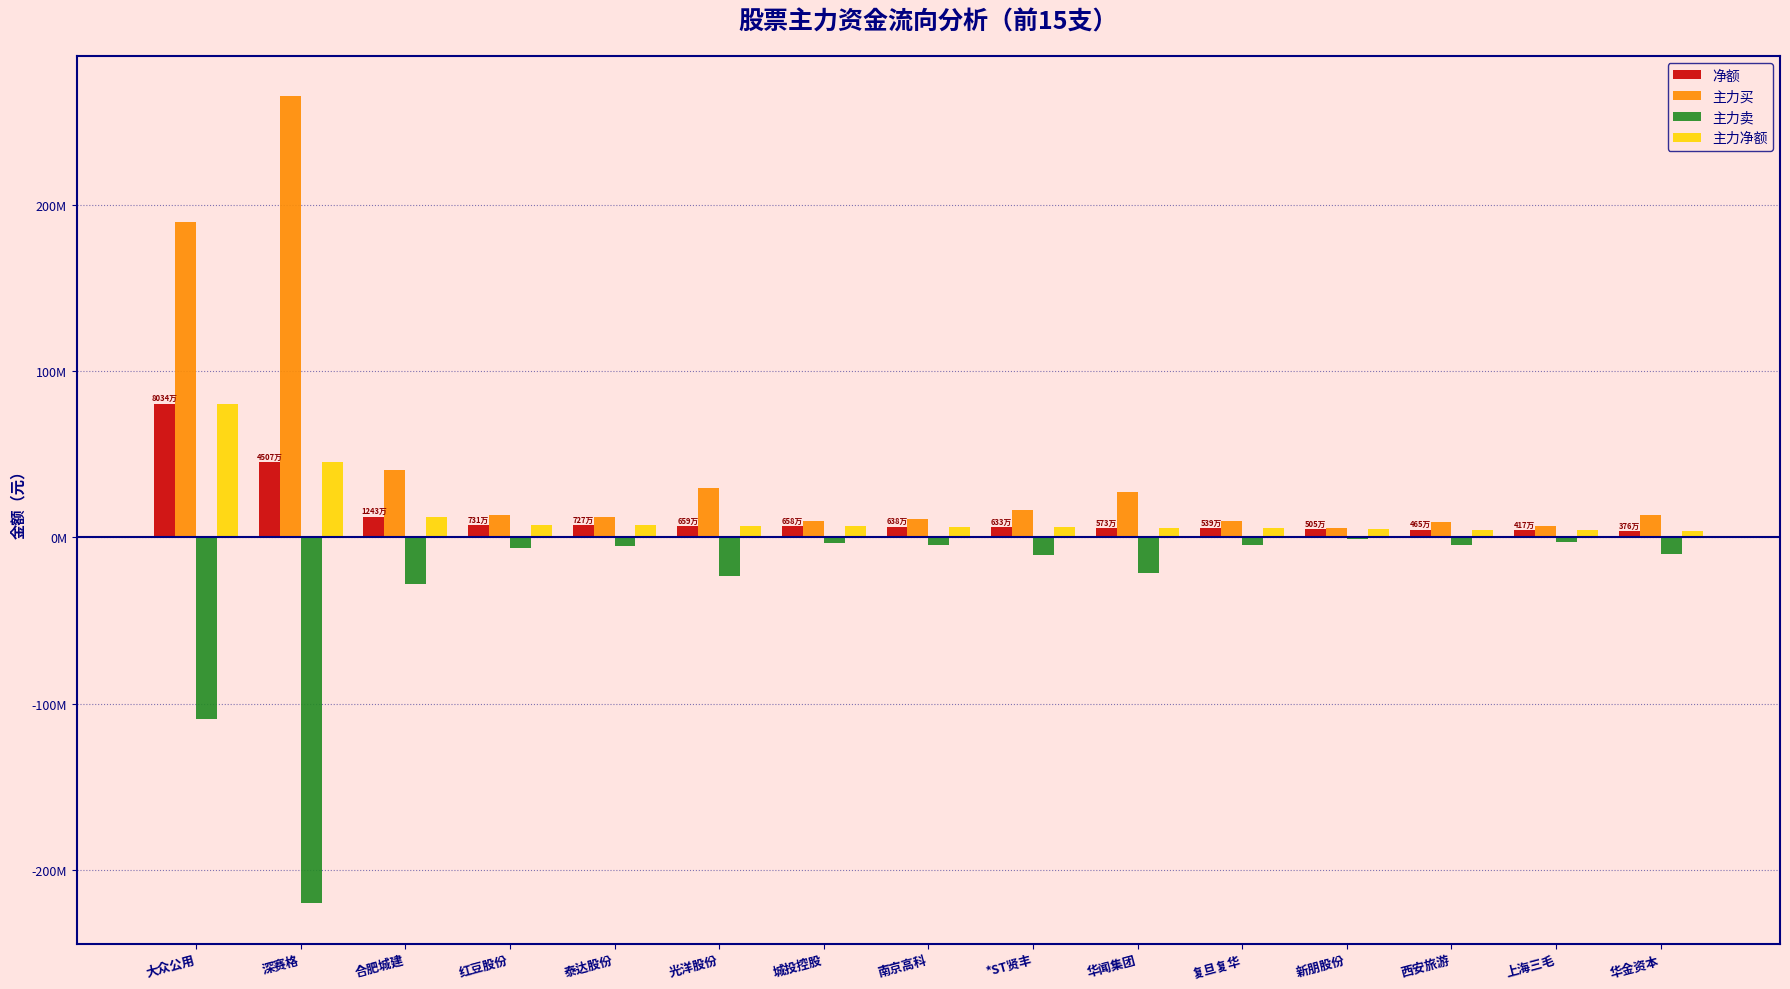

Reading right to left, list all the values displayed in this chart.

净额: 3762033	4167874	4653067	5046879	5393278	5731257	6334618	6380112	6583169	6588098	7266707	7313377	12433095	45068540	80338802
主力买: 13526553	7101440	9226320	5796618	9998450	27028816	16696266	10855874	9702202	29784338	12476217	13460685	40410504	265194824	189366139
主力卖: -9764520	-2933566	-4573253	-749739	-4605172	-21297559	-10361648	-4475762	-3119033	-23196240	-5209510	-6147308	-27977409	-220126284	-109027337
主力净额: 3762033	4167874	4653067	5046879	5393278	5731257	6334618	6380112	6583169	6588098	7266707	7313377	12433095	45068540	80338802